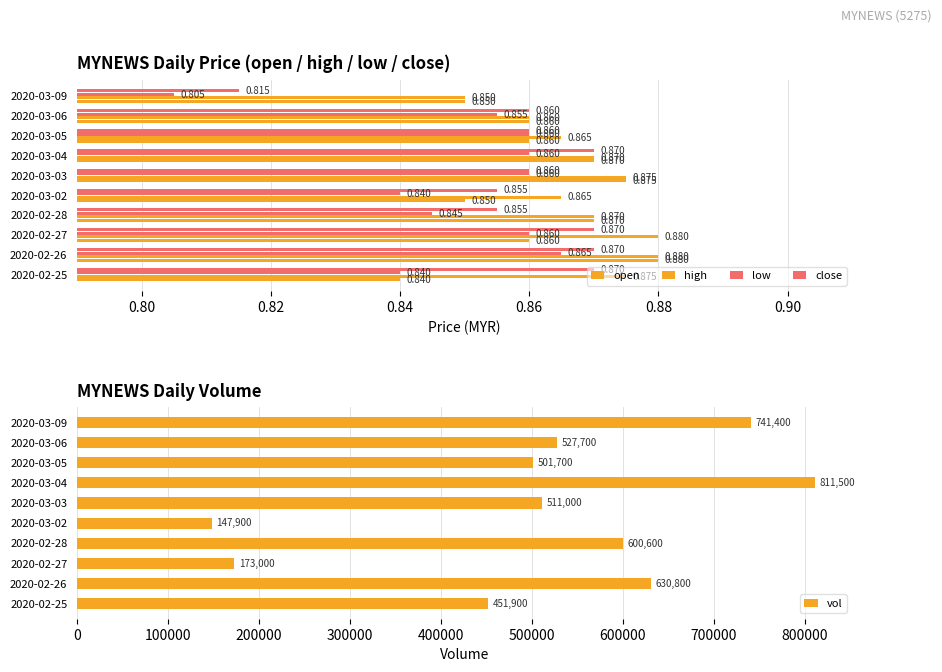

What is the minimum value for vol?

147900